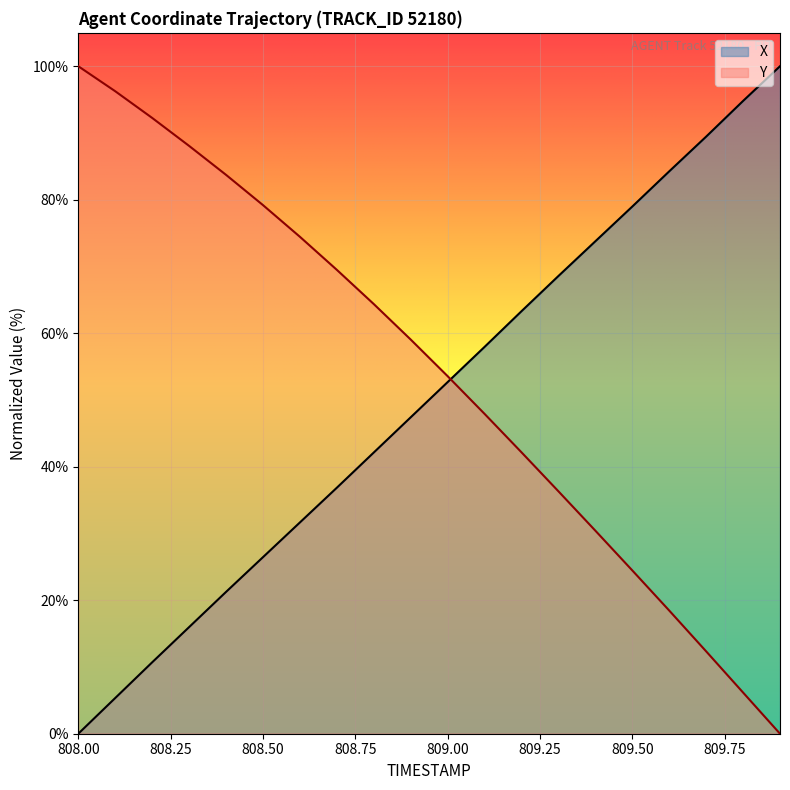

How many lines are shown in the chart?

2